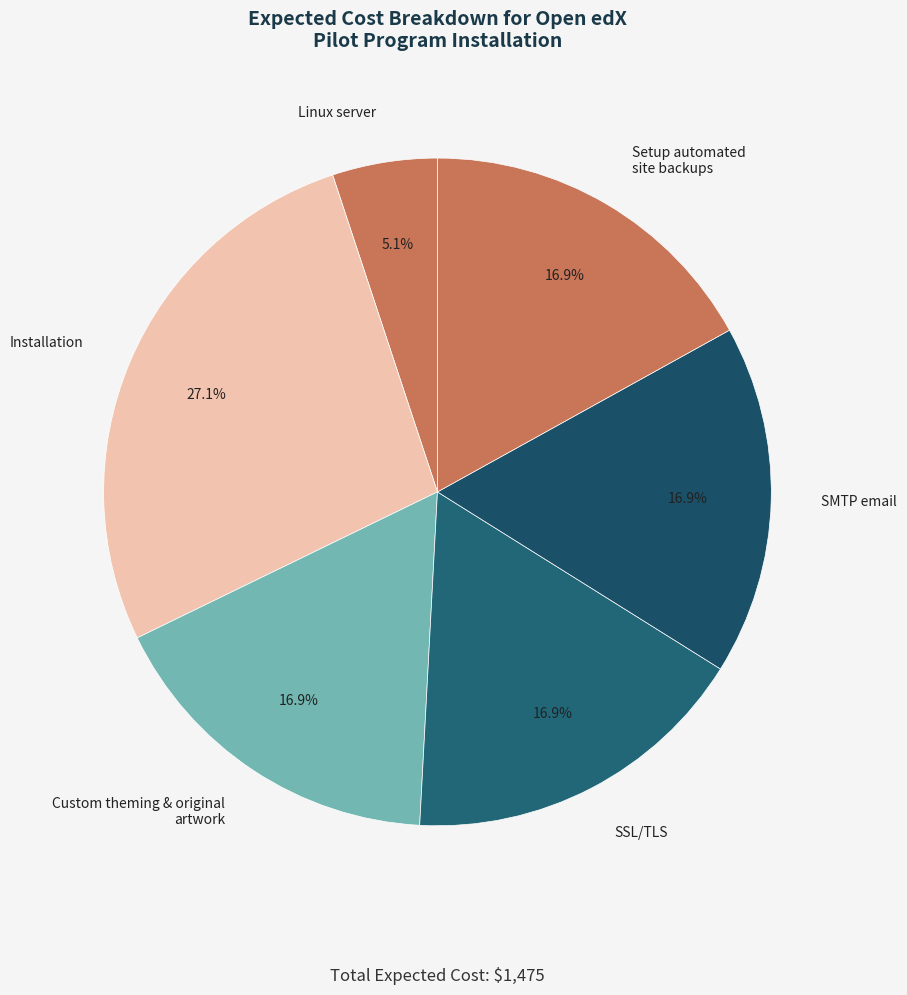

Which category has the biggest portion of the pie?

Installation